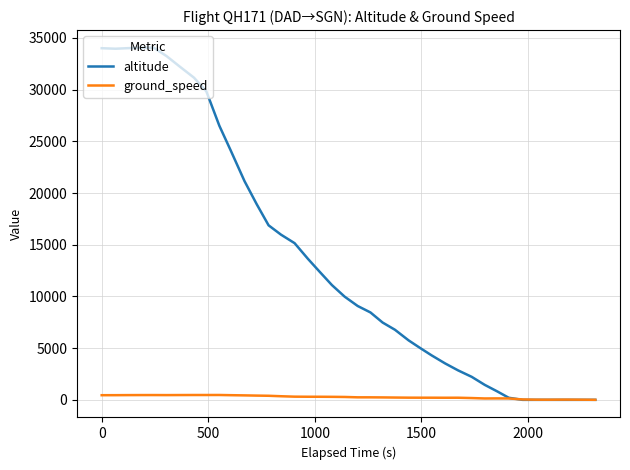

Rank the series by their maximum value, from highest to lowest.

altitude, ground_speed